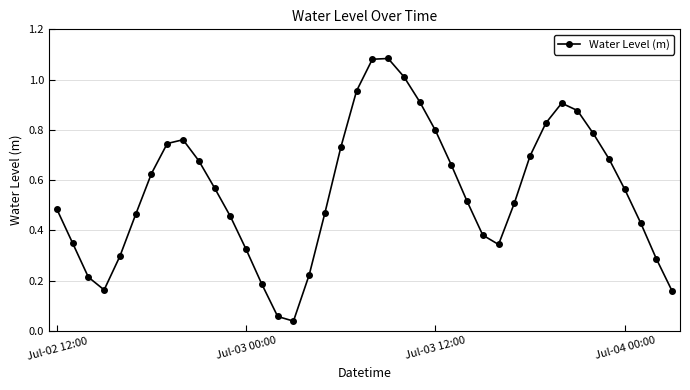

How many interior local peaks (higher than both neighbors) does the data have?

3